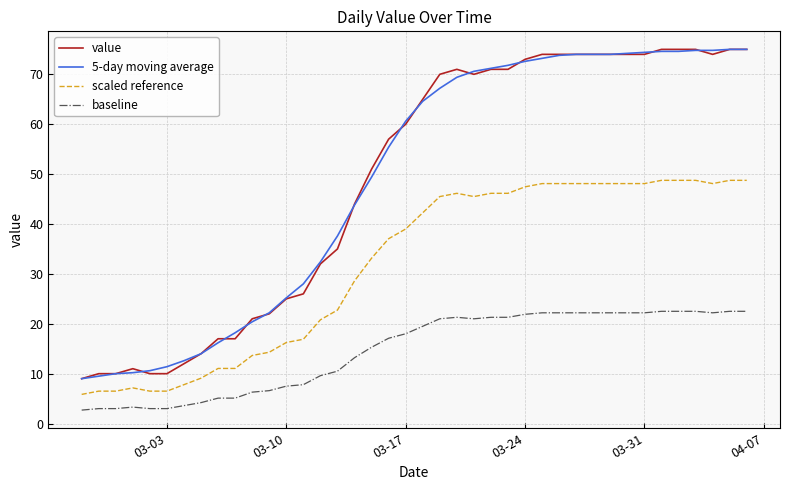

True or false: scaled reference and baseline intersect in this chart.

False